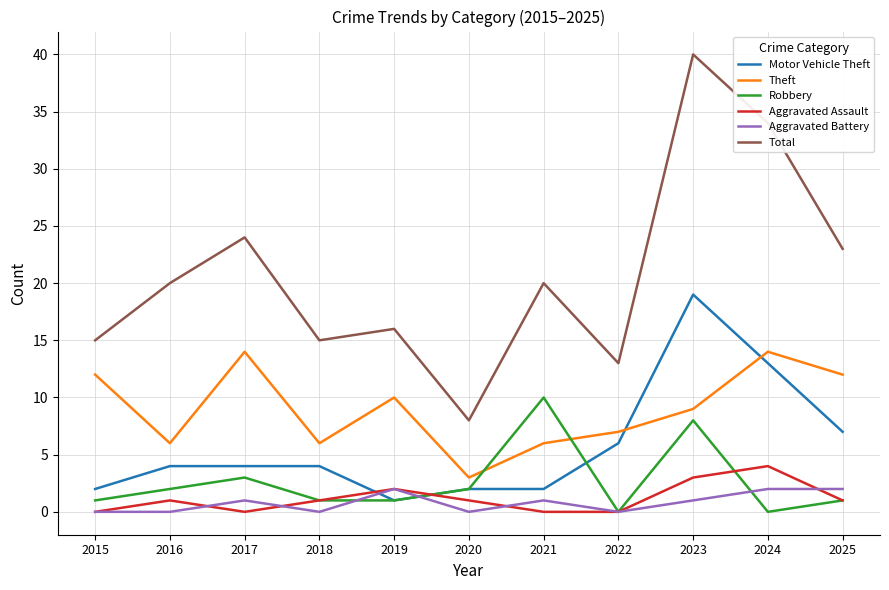

The value of Total at 2021 is 6. True or false?

False